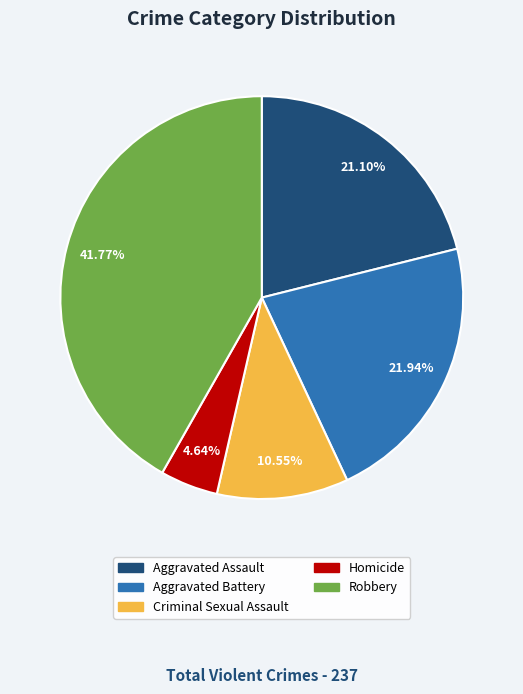

To the nearest percent, what is the difference between the Homicide and Aggravated Battery slice percentages?

17%